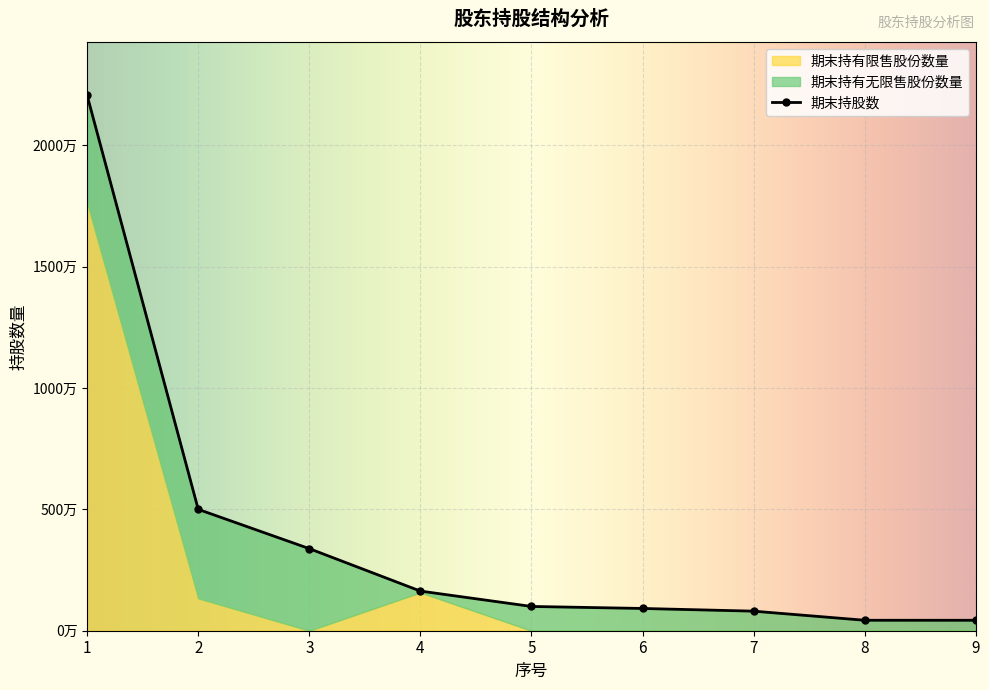

What is the value of the 期末持股数 point at the 8th from the left?

431000